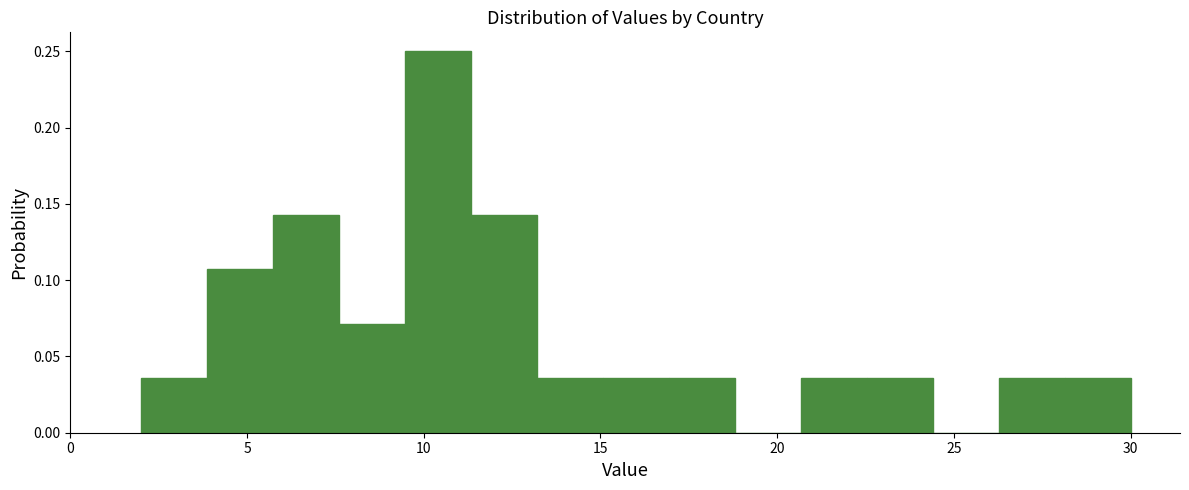

Read against the x-axis, roughly where is the centre of the tallest bar?

10.5